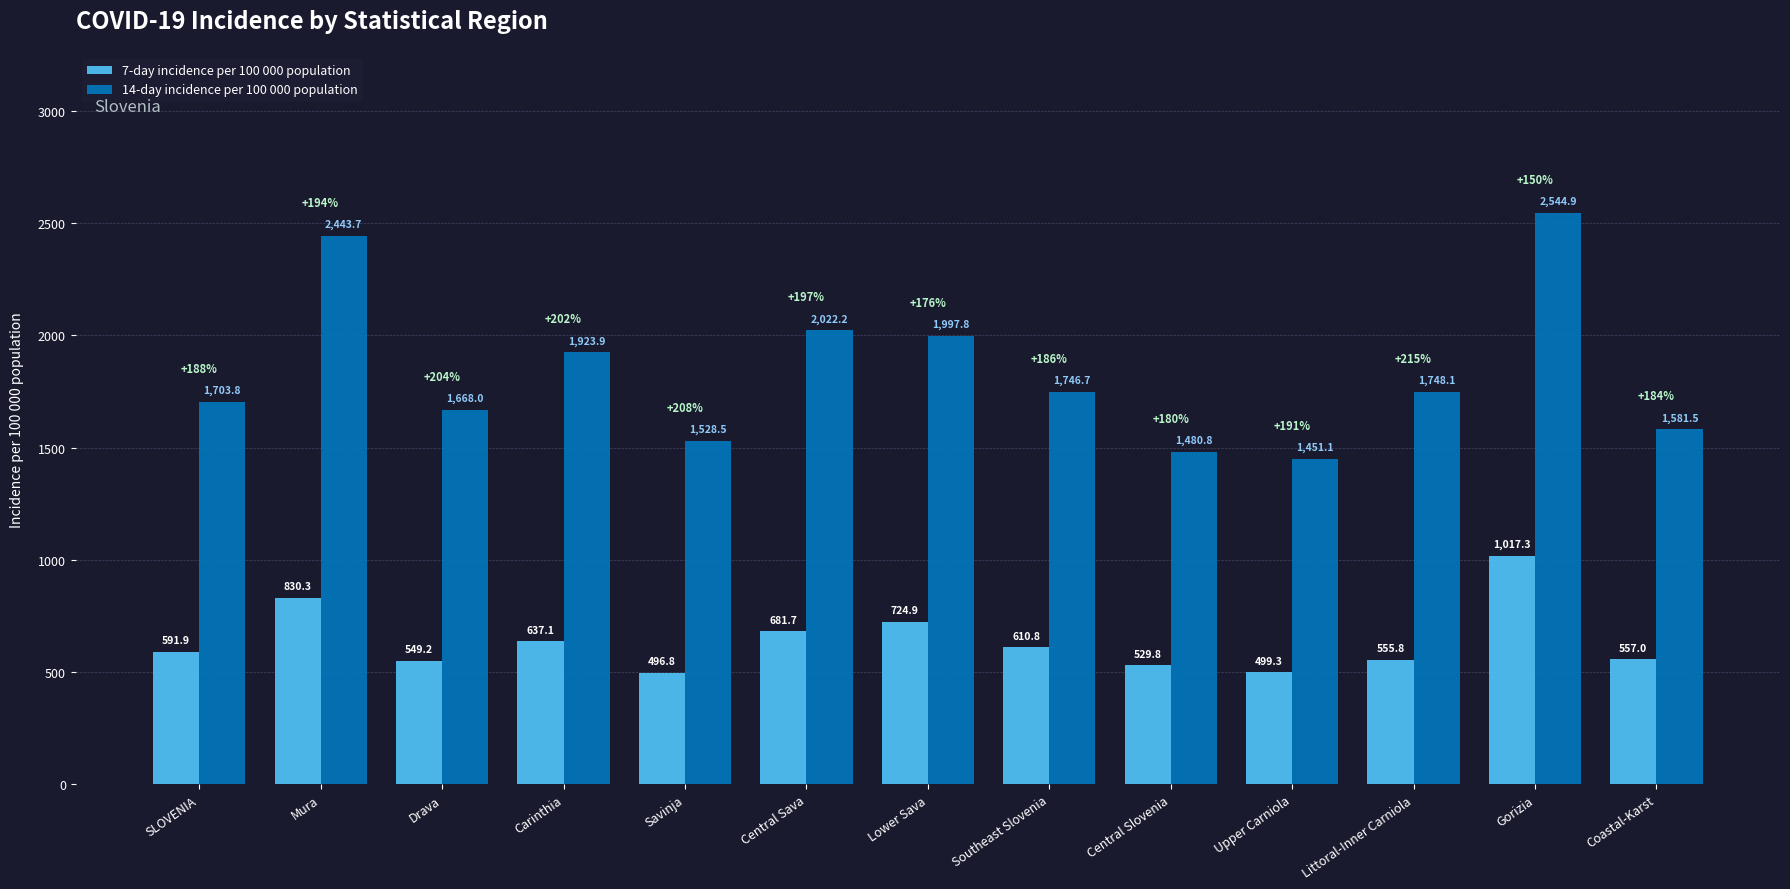

At which category is the sum across all series the highest?

Gorizia